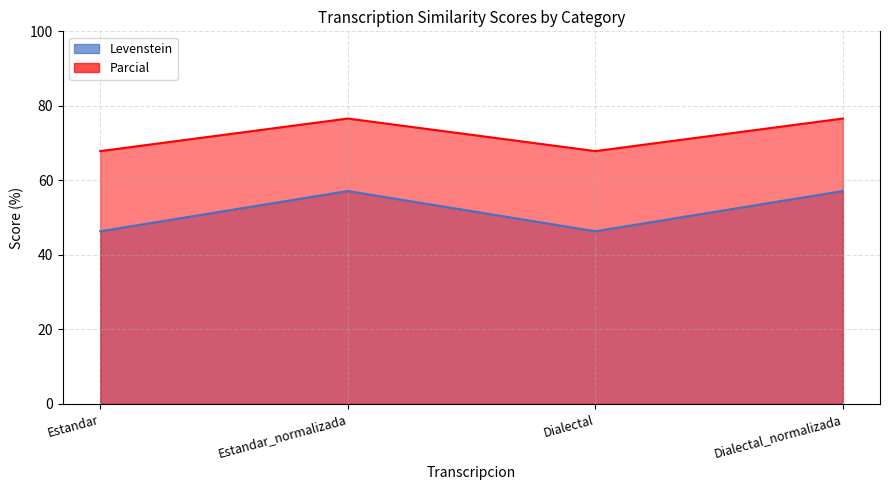

At which category does Parcial reach its first local valley?

Dialectal